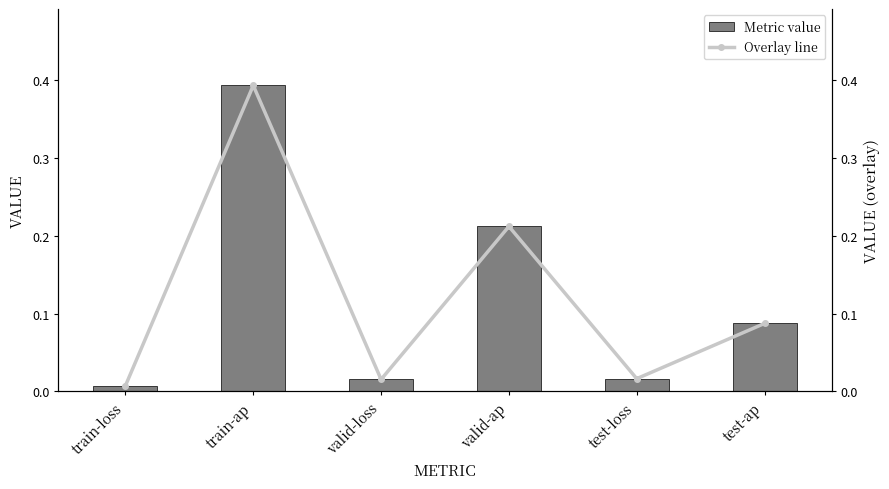

Is it true that Overlay line equals 0.1 at test-ap?

True